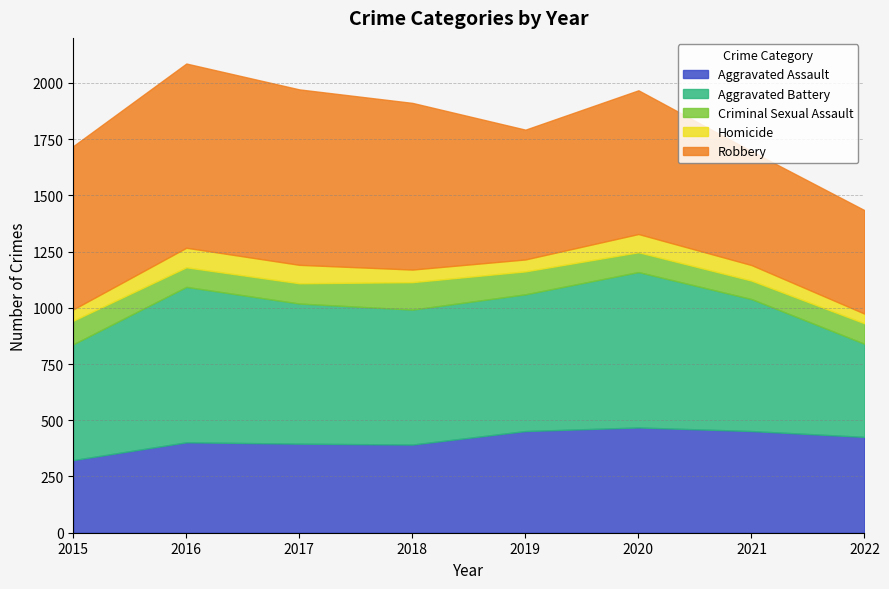

Read the Criminal Sexual Assault value at 2018.

122